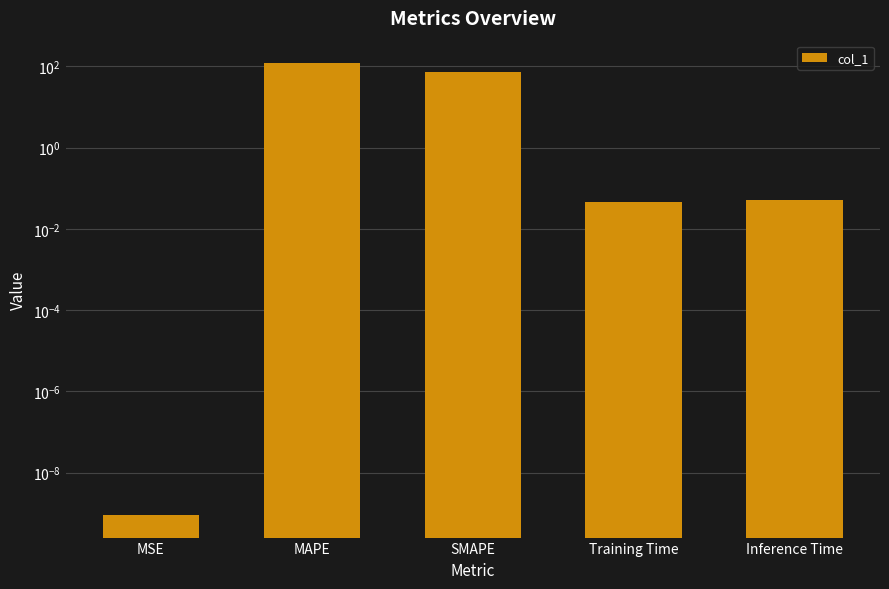

List the labels in order of value, smallest first.

MSE, Training Time, Inference Time, SMAPE, MAPE